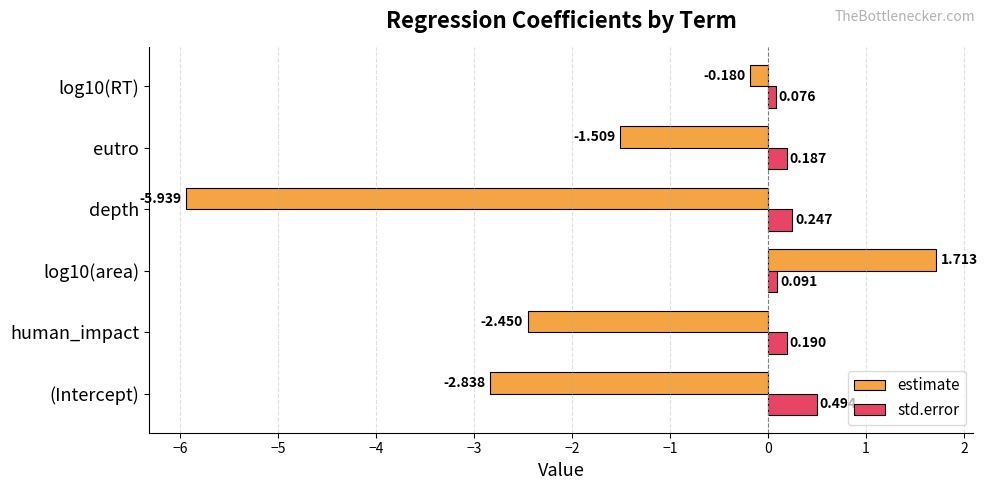

Which series has the widest spread of values?

estimate